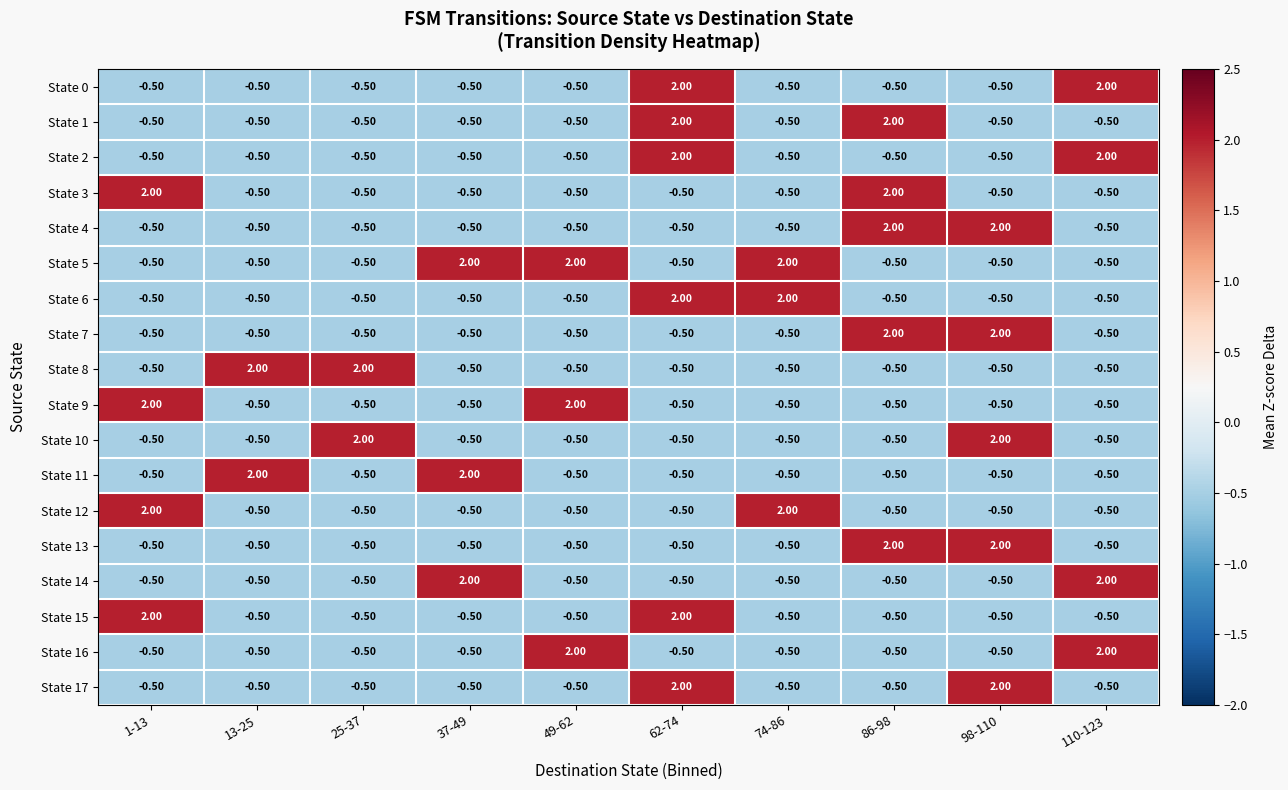

Count the number of categories in the chart.

10